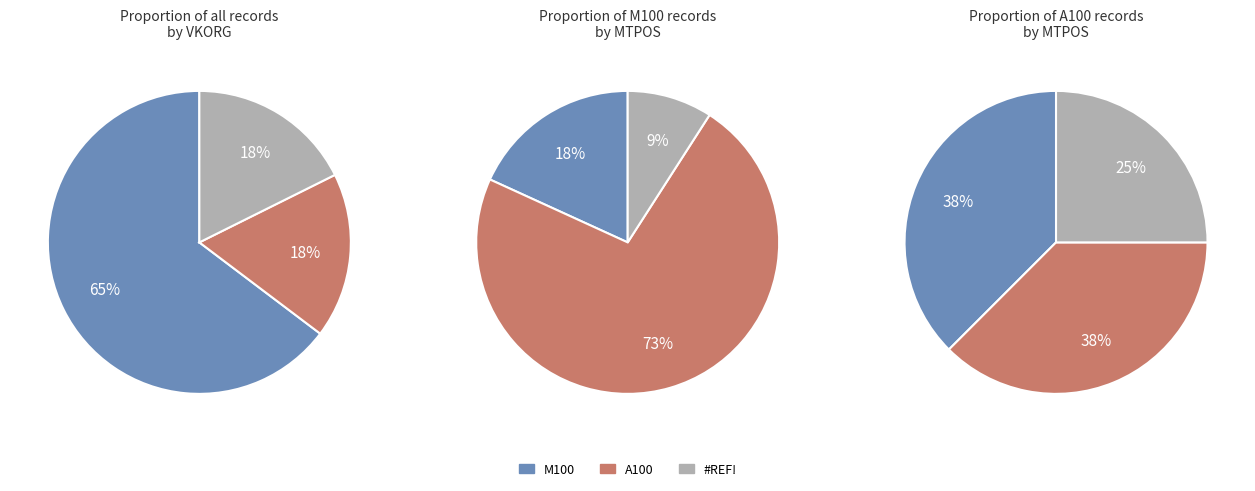

Which slice represents more than half of the pie?

M100